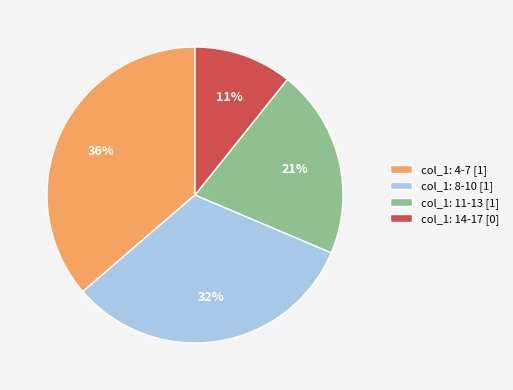

Count the number of slices in the pie.

4